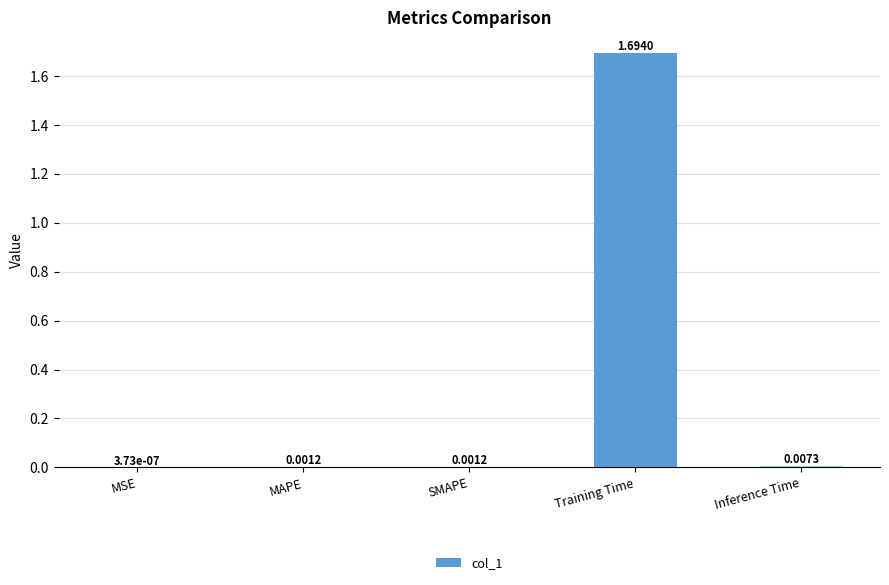

Which has a higher value, MSE or MAPE?

MAPE